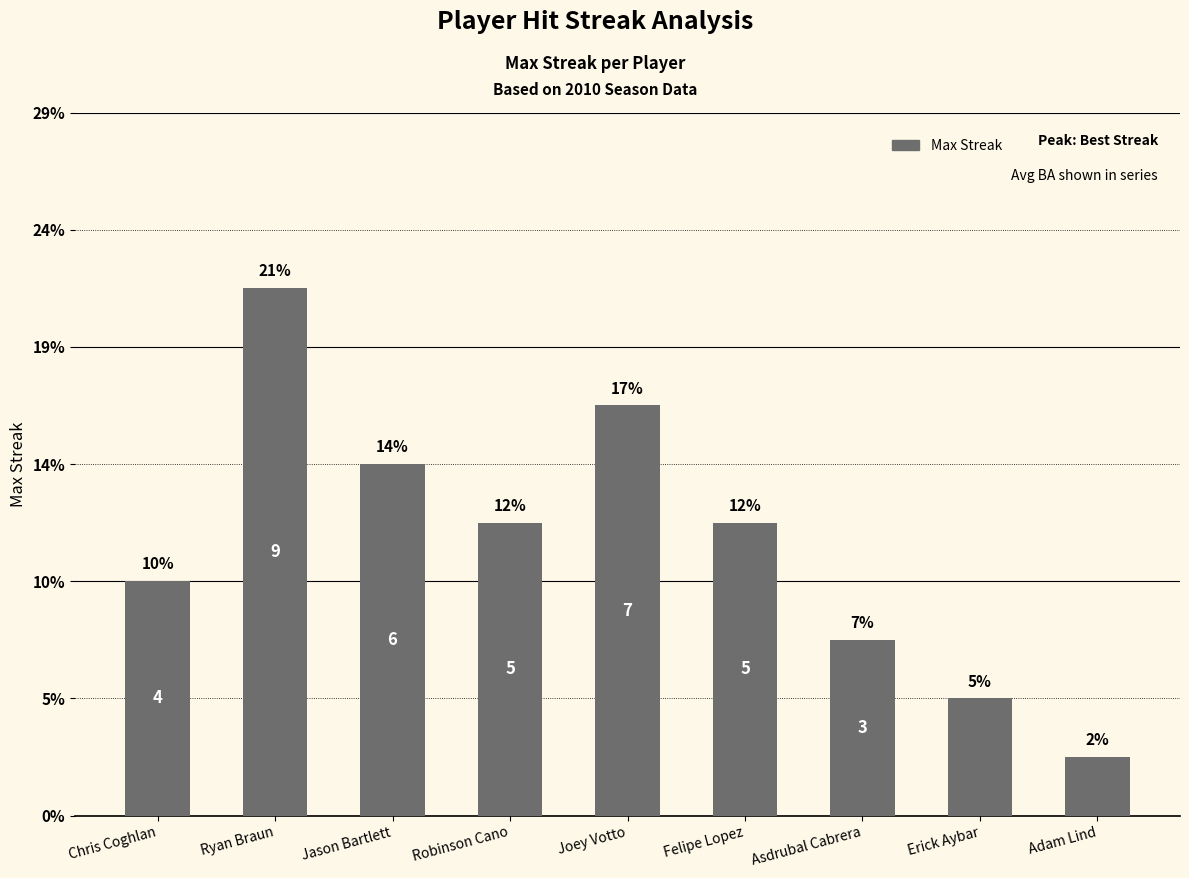

The value at Asdrubal Cabrera is 3. True or false?

True